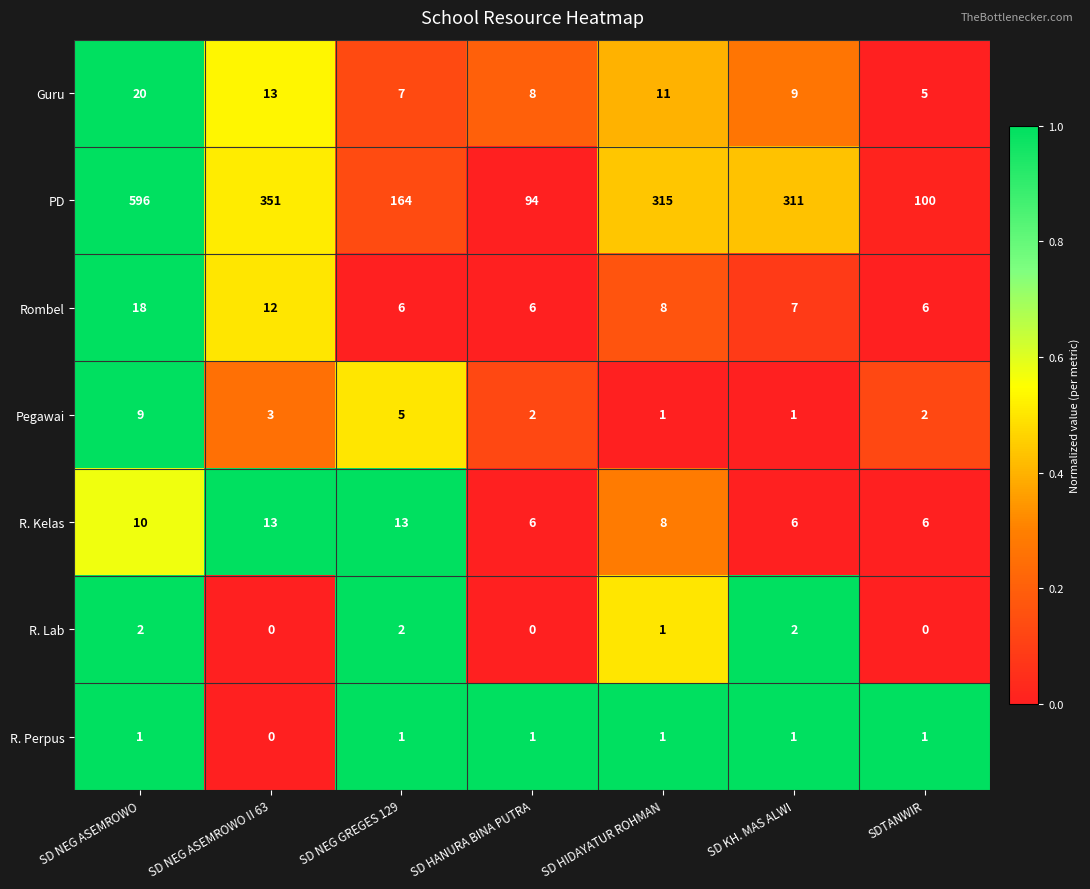

The value of Rombel at SD NEG ASEMROWO is 27. True or false?

False